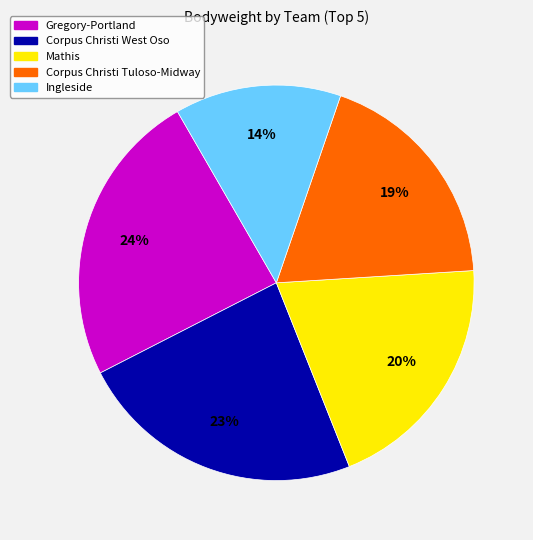

Between Corpus Christi West Oso and Gregory-Portland, which is larger?

Gregory-Portland